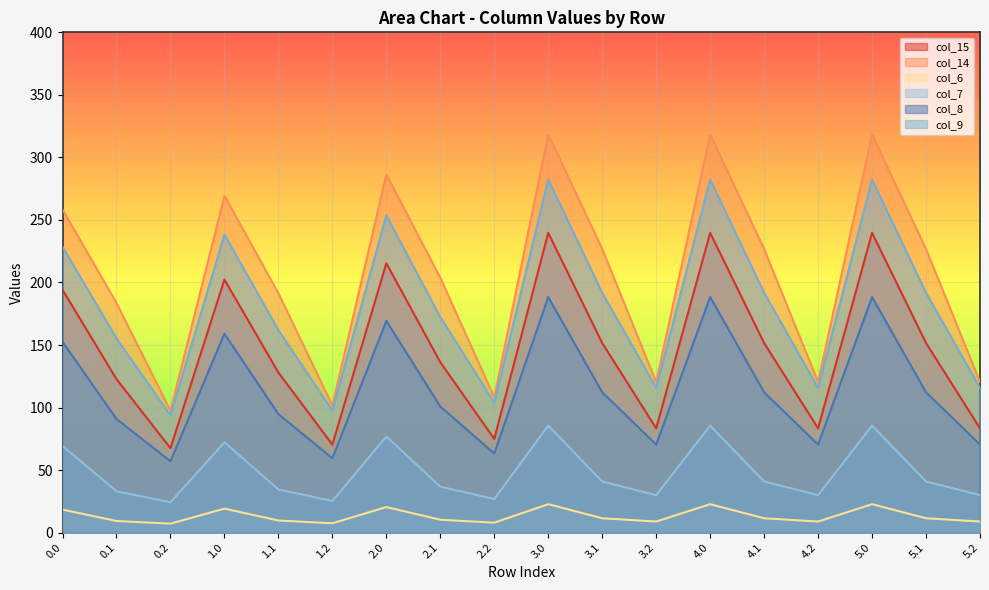

Is it true that col_15 equals 218.6 at 3.1?

False